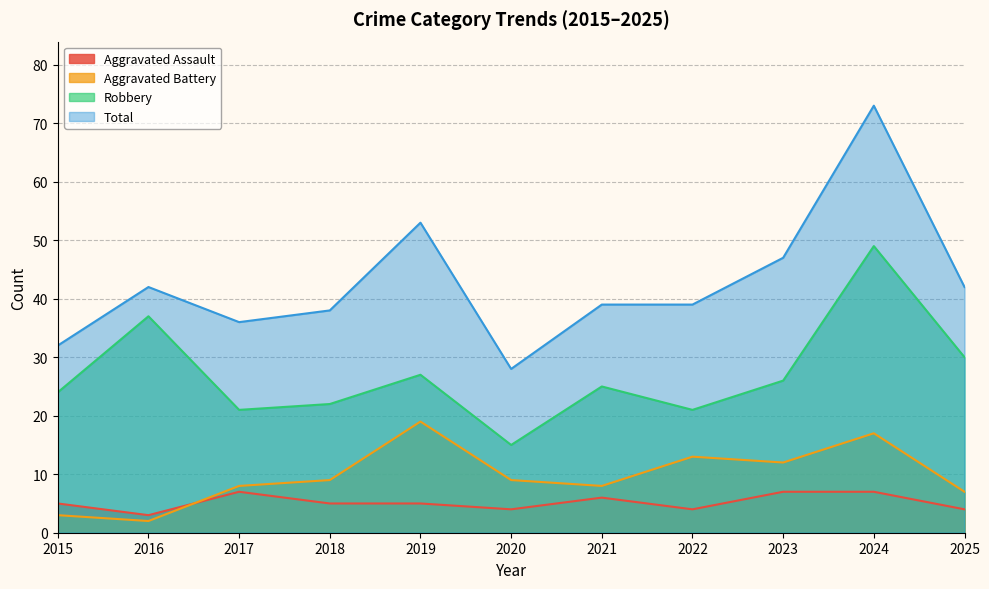

Rank the series at 2020 from highest to lowest value.

Total, Robbery, Aggravated Battery, Aggravated Assault